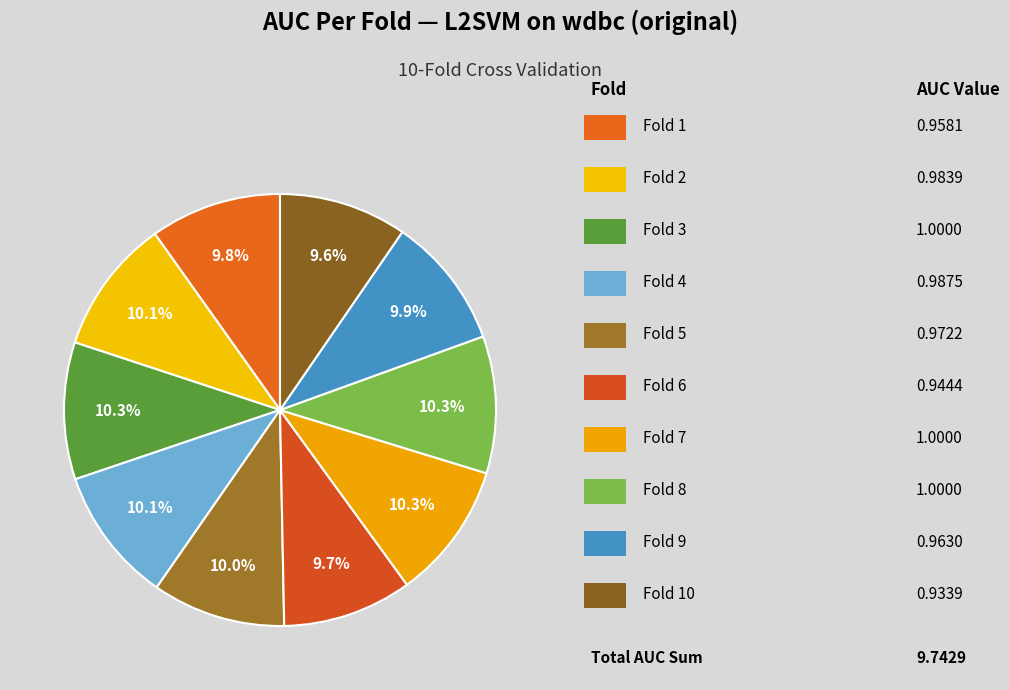

How many segments does this pie chart have?

10